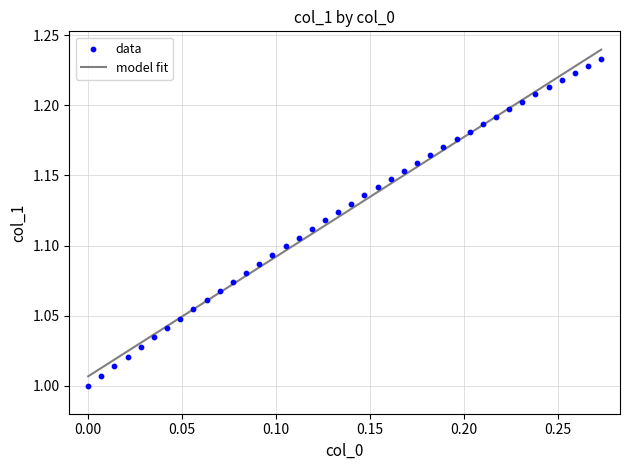

What is the range of X values (max minus min)?

0.3